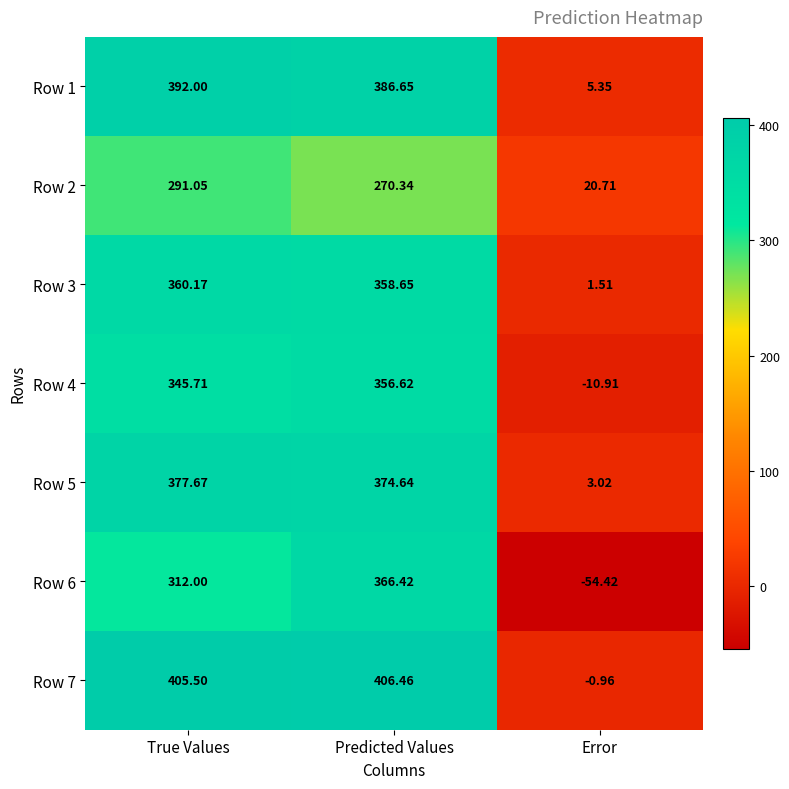

Which category has the highest value in the Row 7 series?

Predicted Values